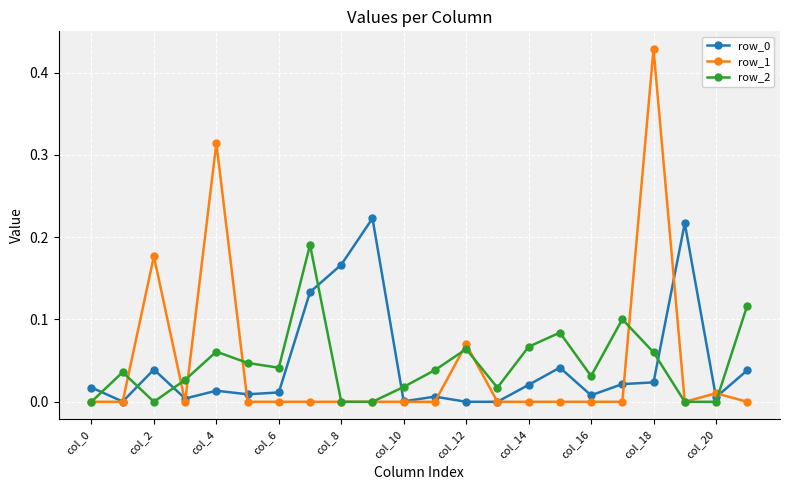

Which series has the largest range (max minus min)?

row_1